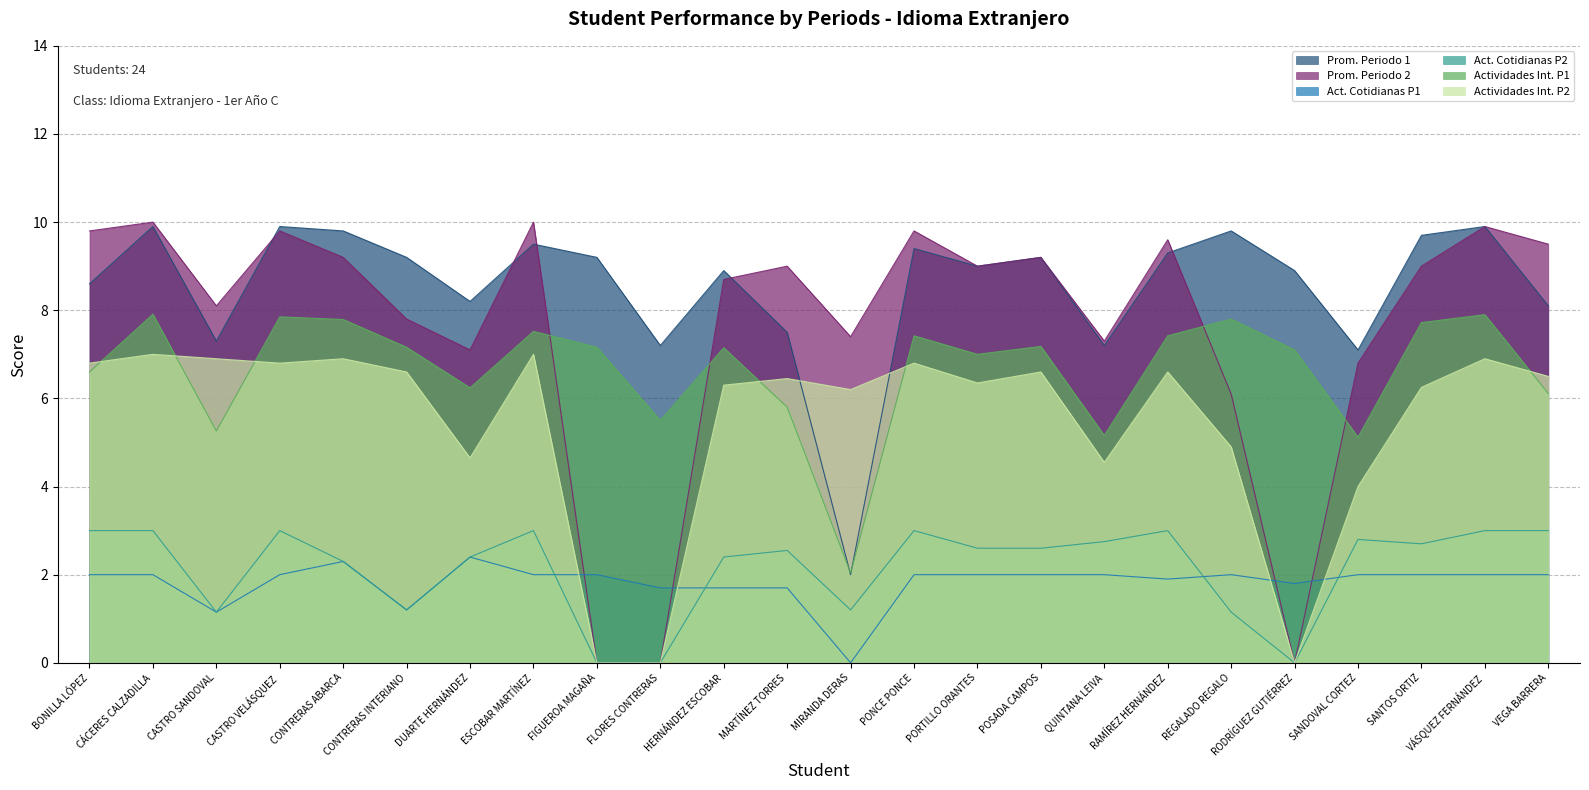

What is the label of the 19th point from the right?

CONTRERAS INTERIANO